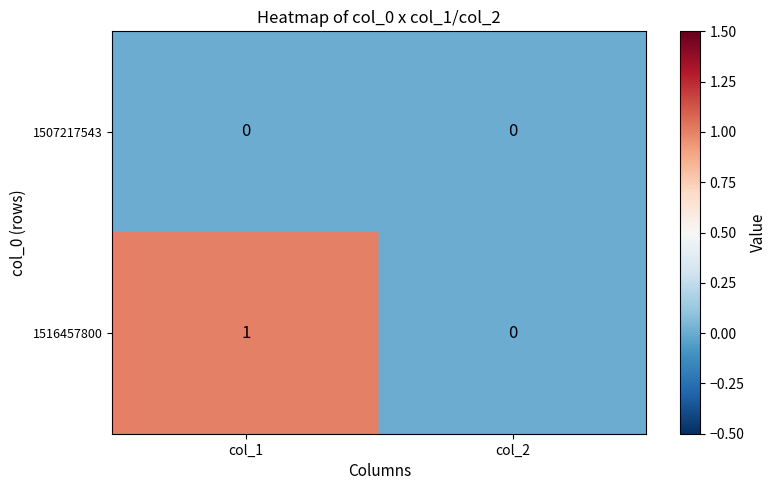

List the series in order of their overall mean, lowest first.

1507217543, 1516457800